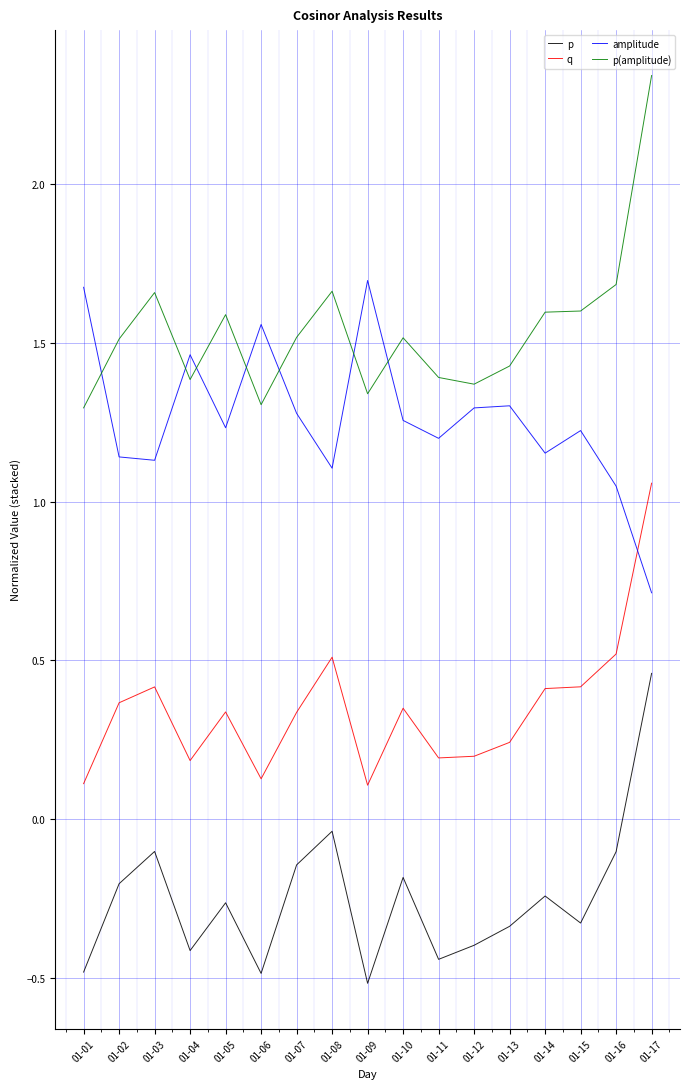

True or false: p(amplitude) and q intersect in this chart.

False